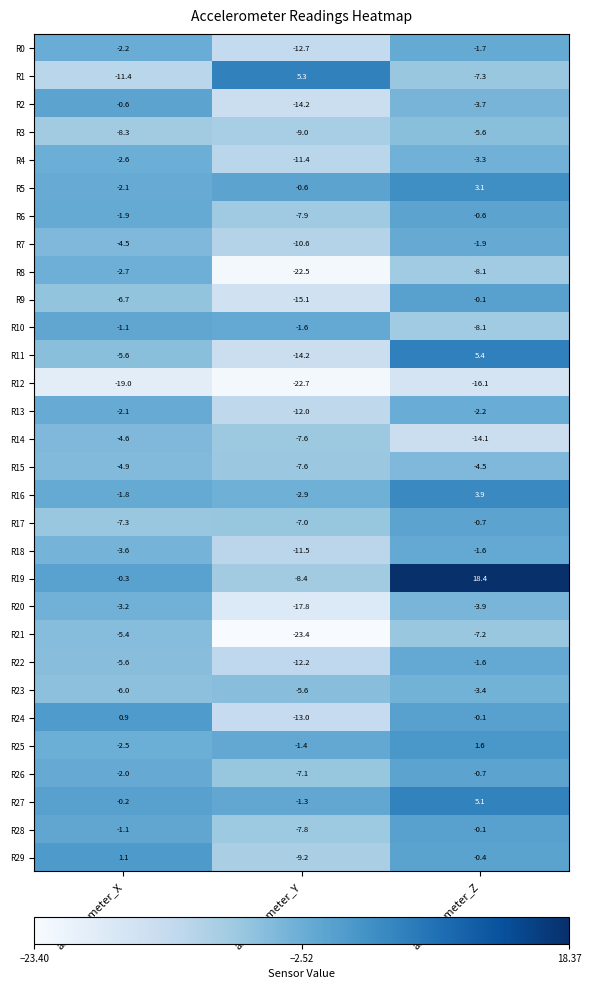

The value of R12 at accelerometer_X is -25.1. True or false?

False